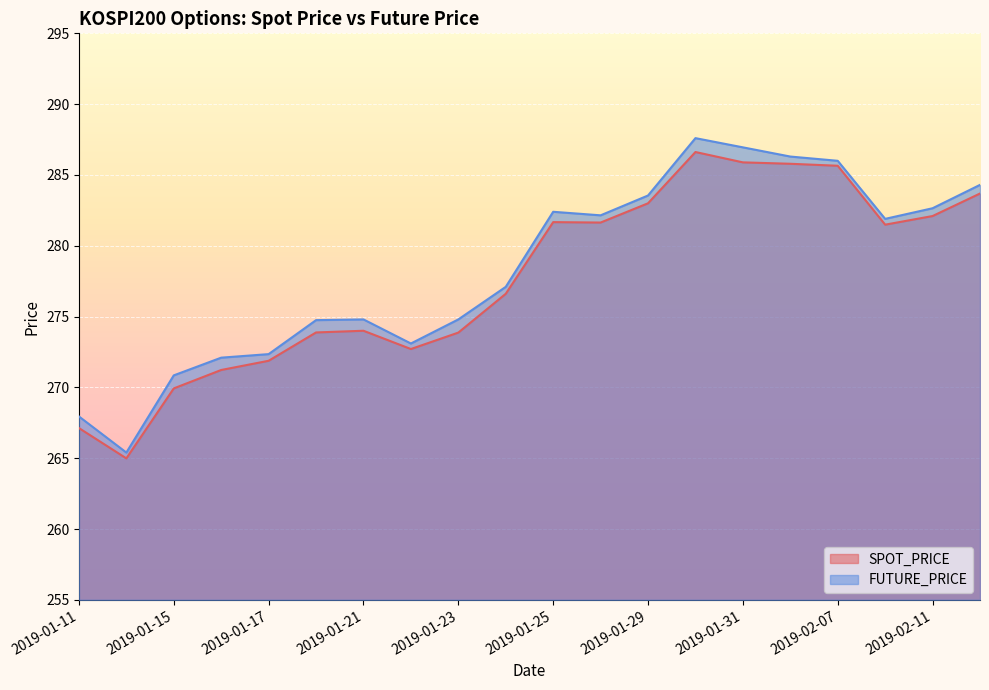

Which series has the largest range (max minus min)?

FUTURE_PRICE